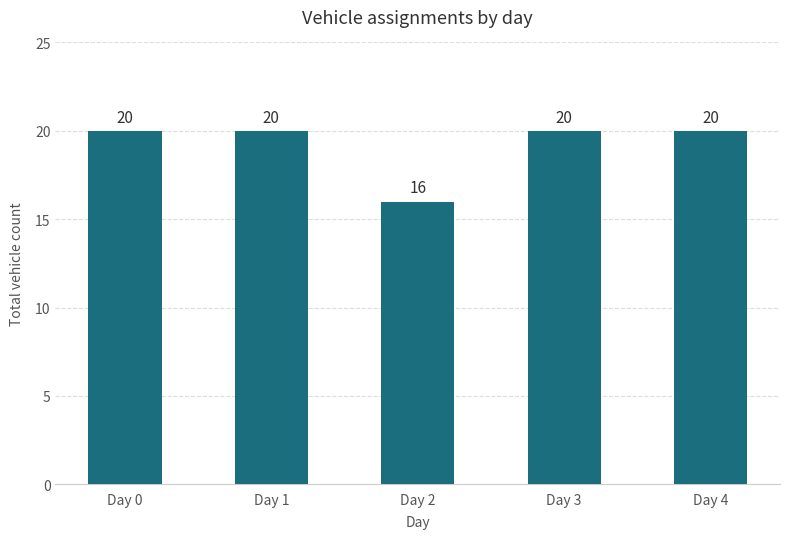

Which label corresponds to the smallest value in the chart?

Day 2